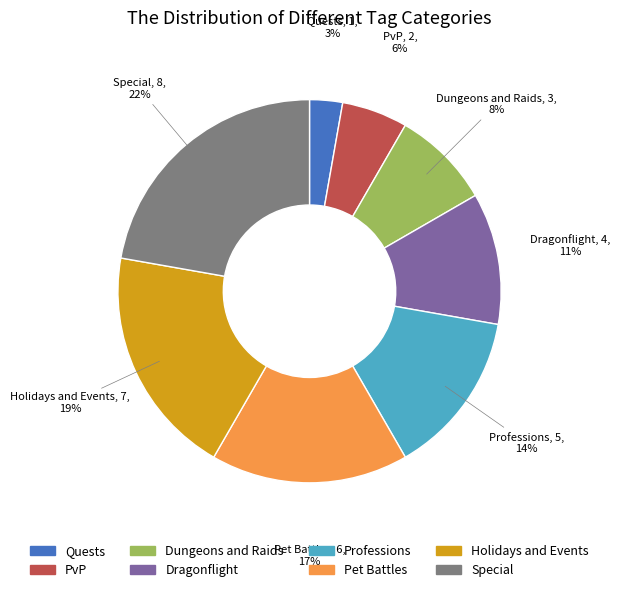

True or false: Holidays and Events accounts for 19% of the total.

True